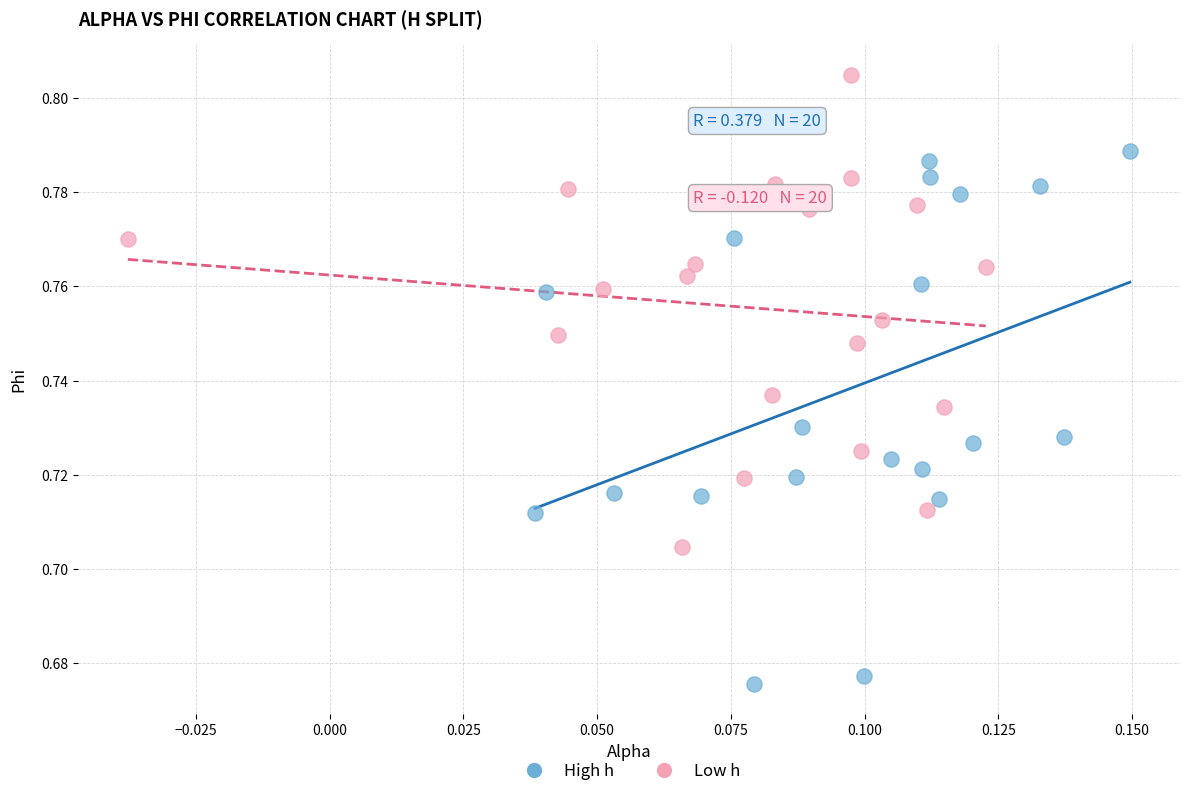

Which series reaches the maximum Y coordinate?

Low h